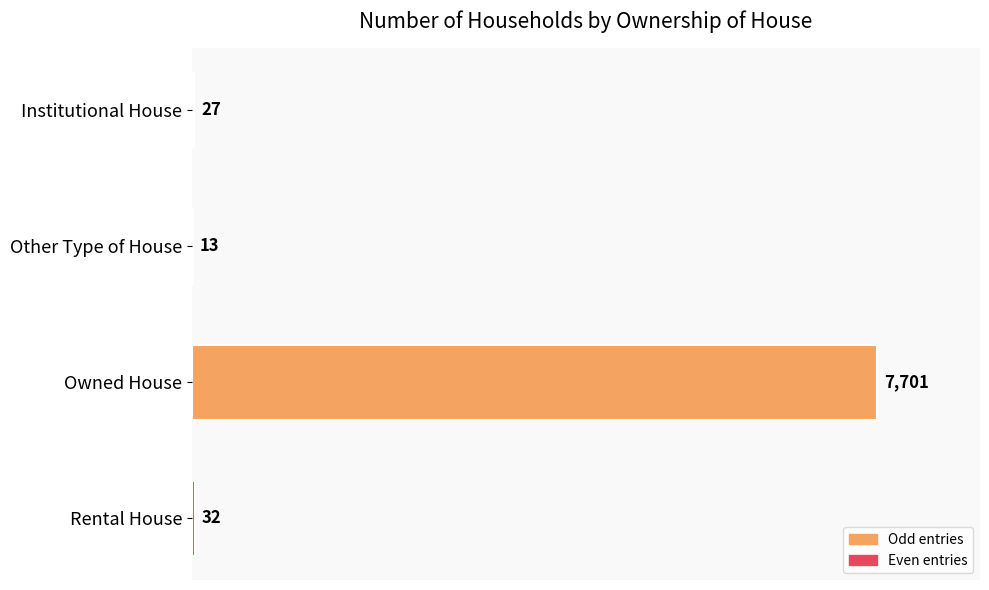

What is the sum of the values at Owned House and Other Type of House?

7714